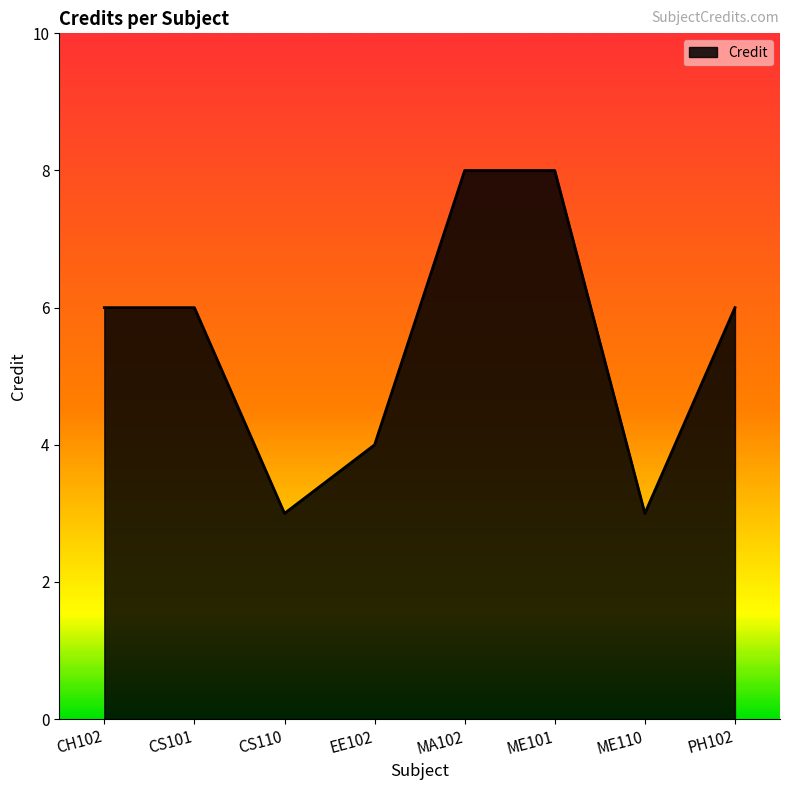

True or false: there are more than 2 points higher than both neighbors.

False